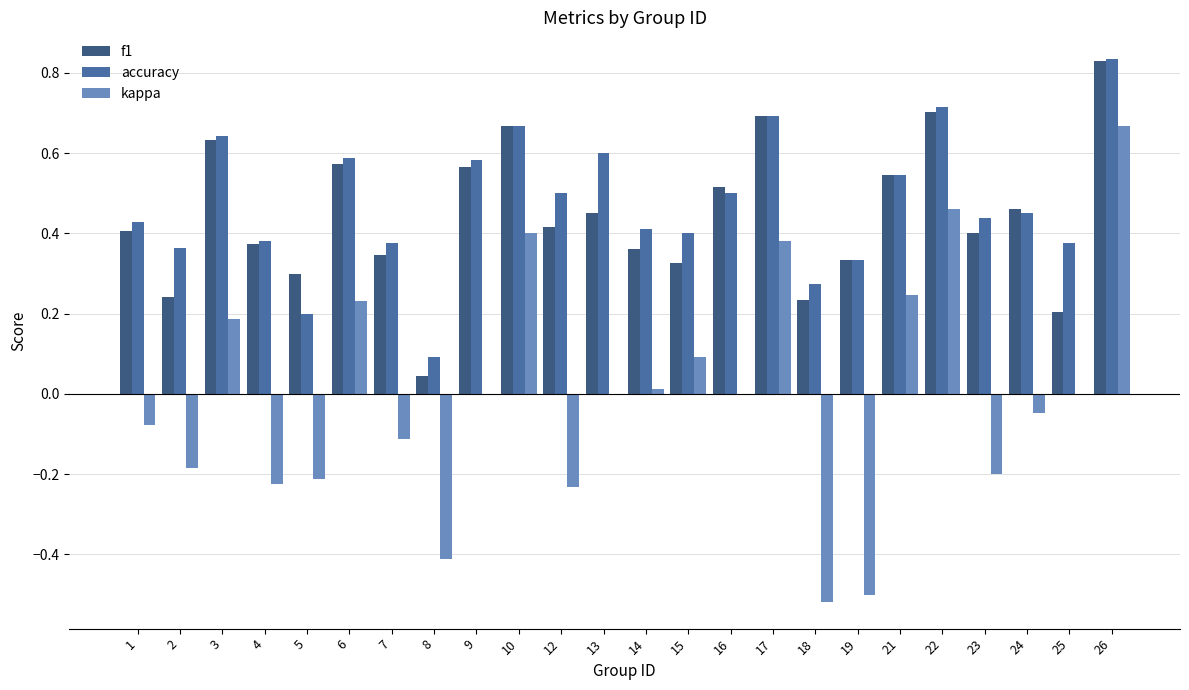

Which category has the highest value across all series?

26